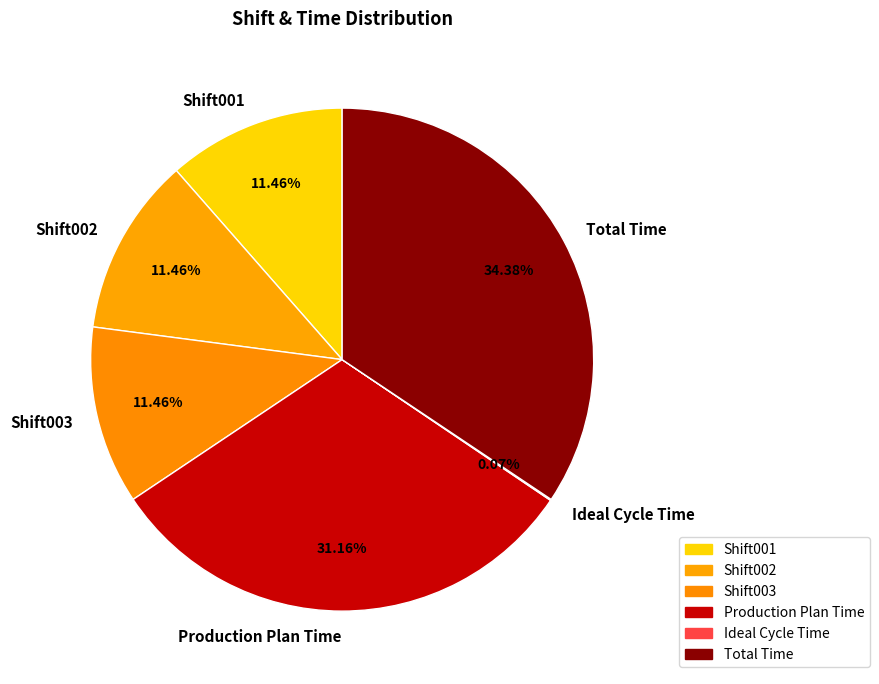

Does Shift002 represent more than half of the total?

No